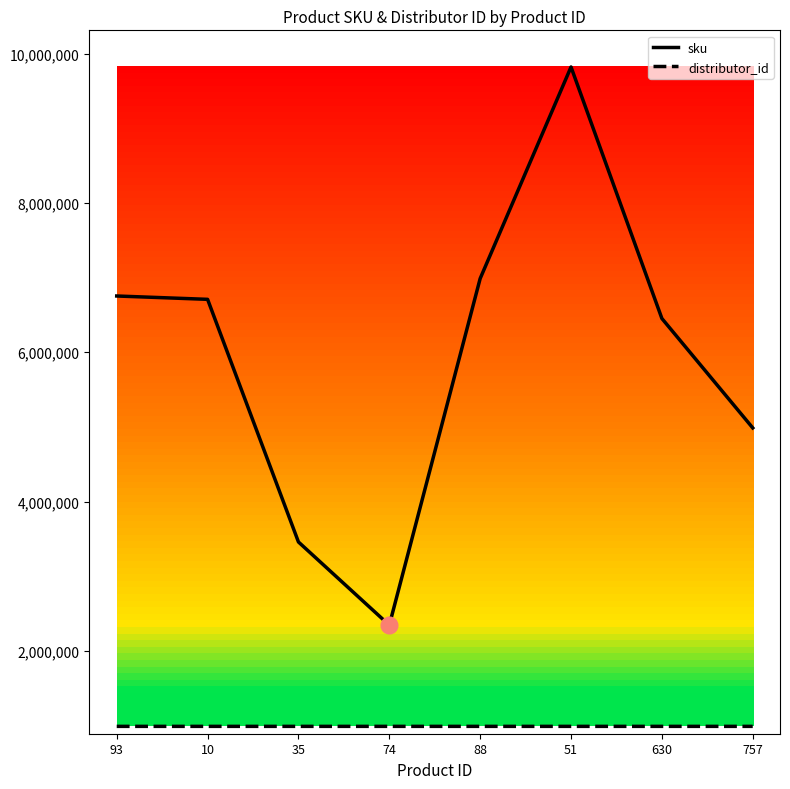

At how many categories does at least one series exceed 9362678?

1